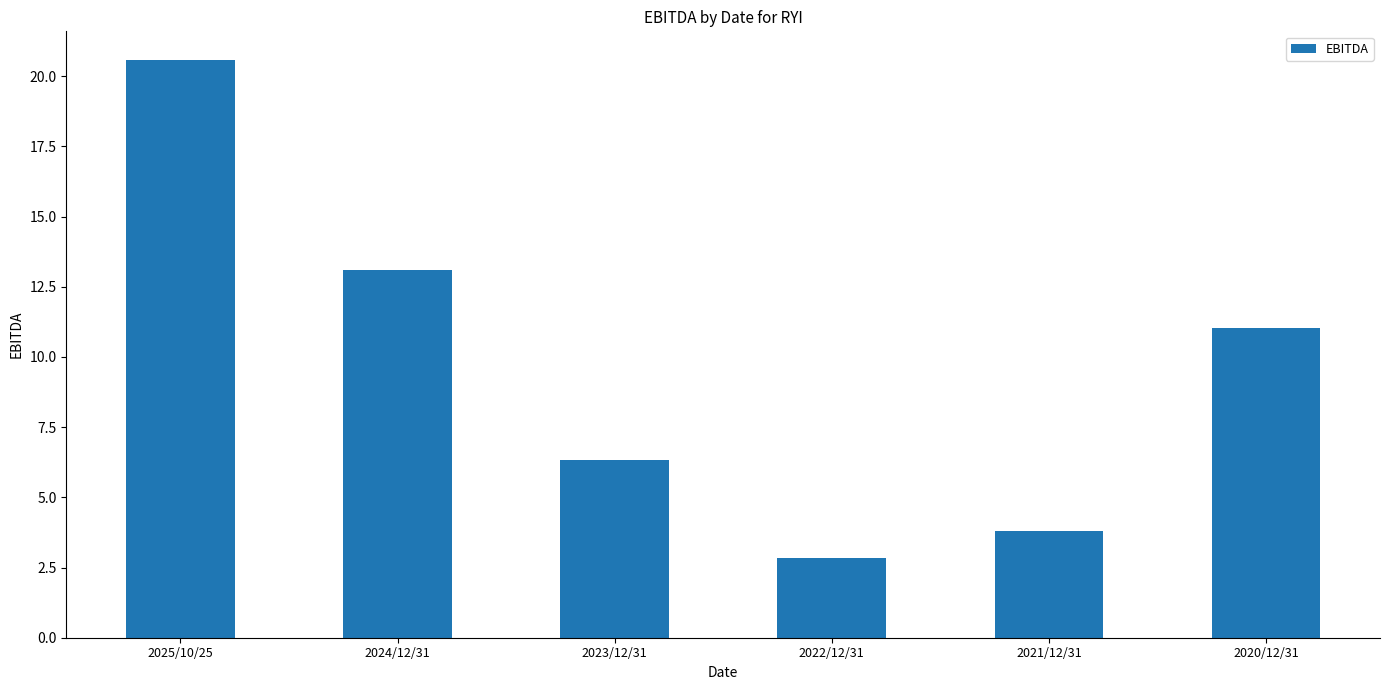

What position from the right is 2021/12/31?

2